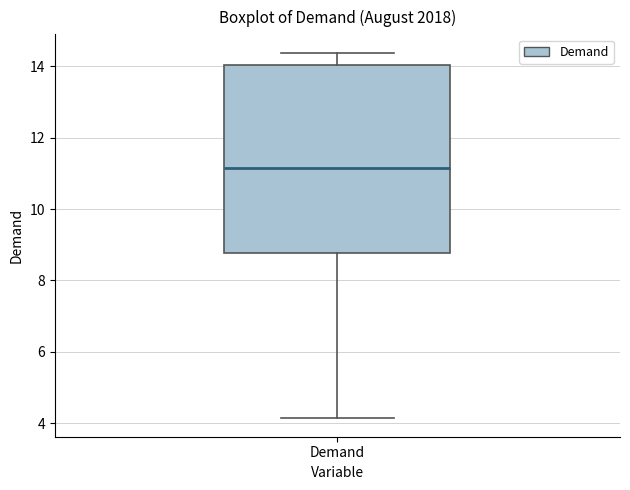

Where does the median line of the box for Demand sit on the y-axis? The values are not printed on the chart, so give them approximately, as read against the axis.

11.2